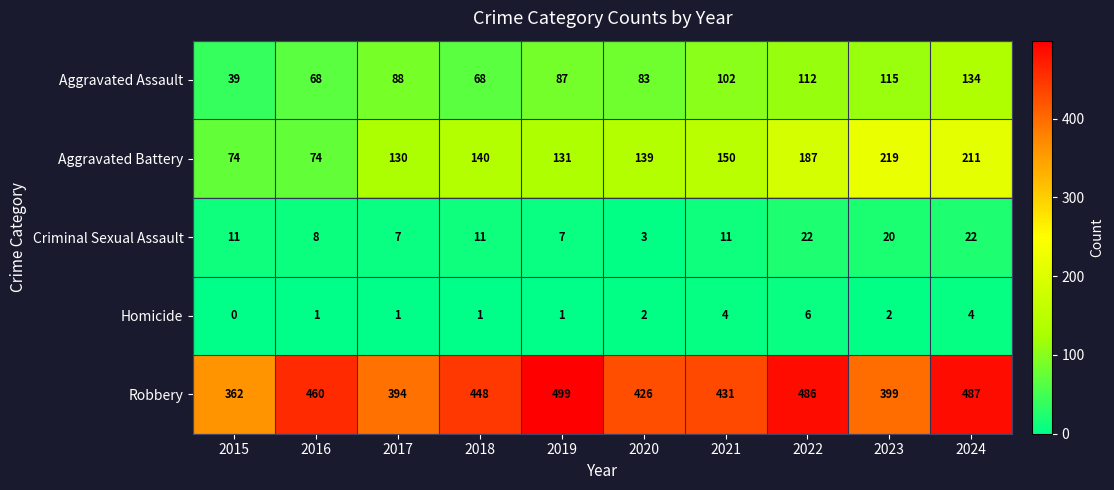

Which series has the largest total across all categories?

Robbery